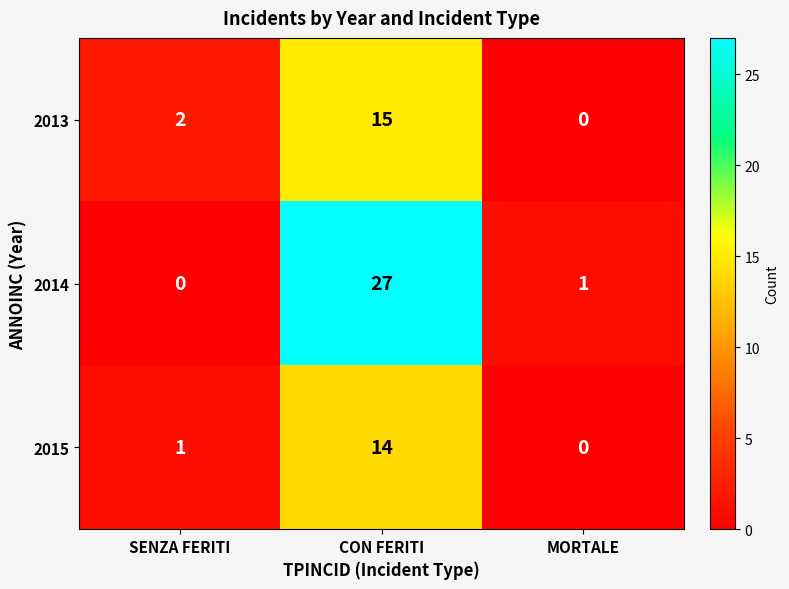

Which series has the largest total across all categories?

2014